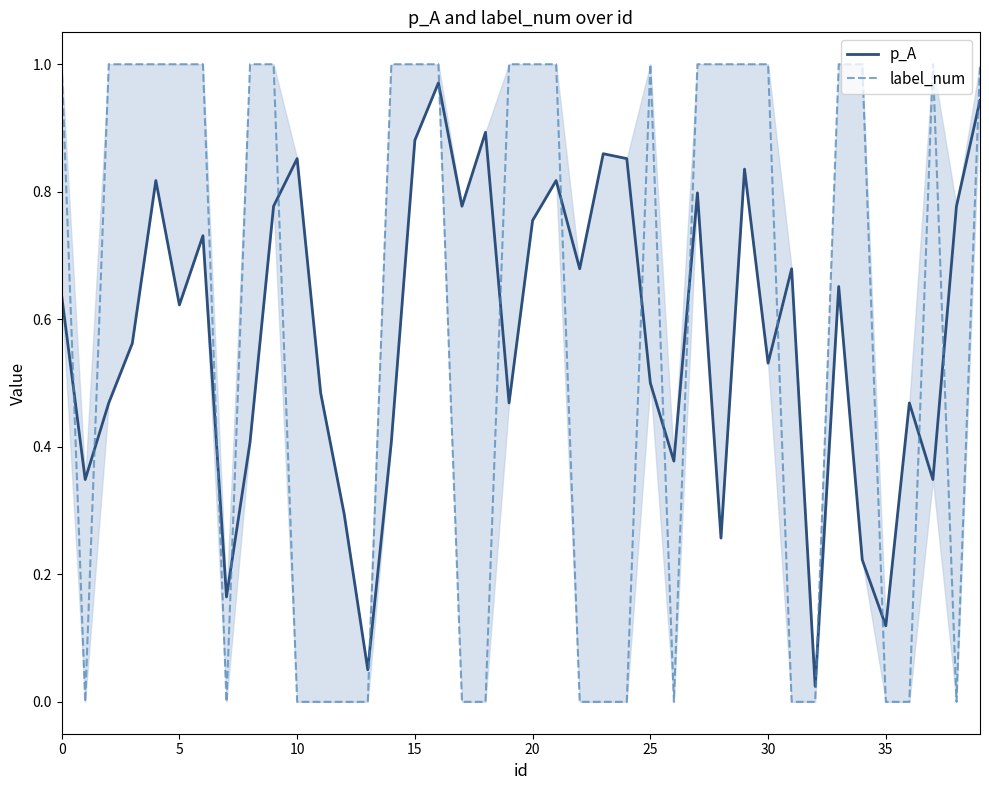

What is the sum of the p_A values at 12 and 0?

0.9